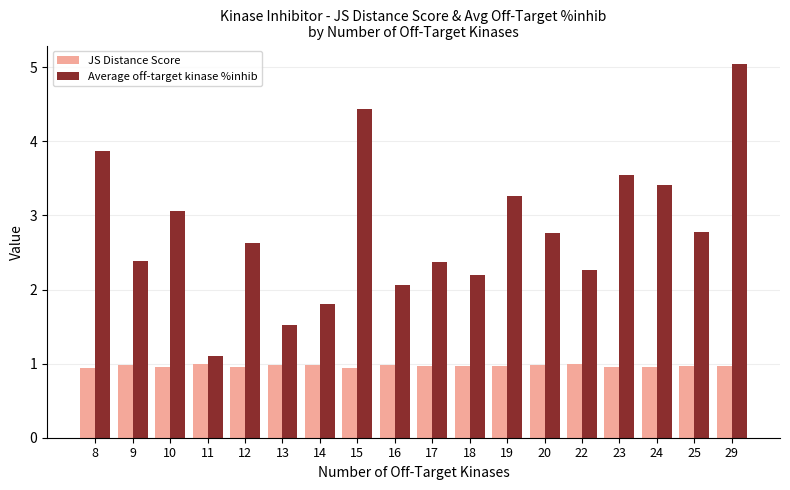

Which series has the largest range (max minus min)?

Average off-target kinase %inhib